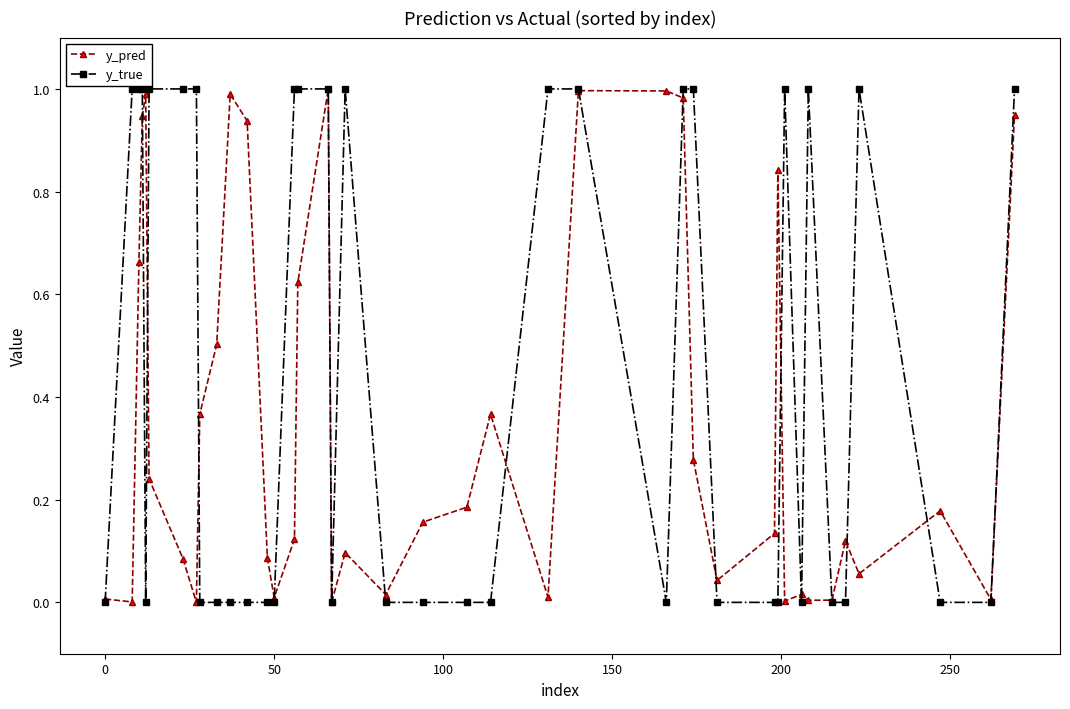

True or false: y_true has more than 0 points higher than both neighbors.

True